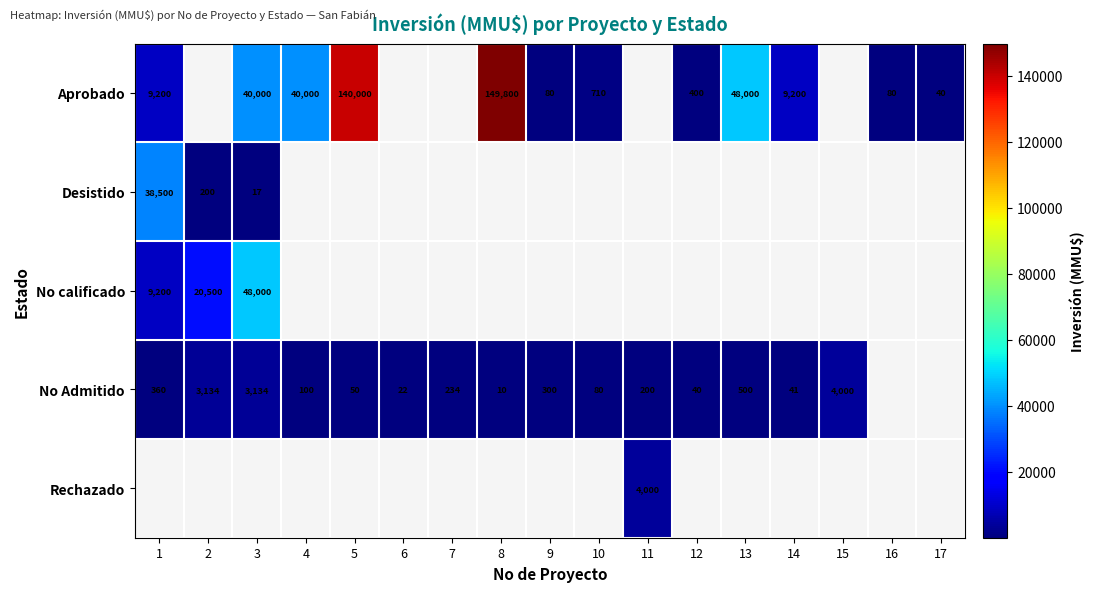

The No Admitido series shows 76 at 7. True or false?

False